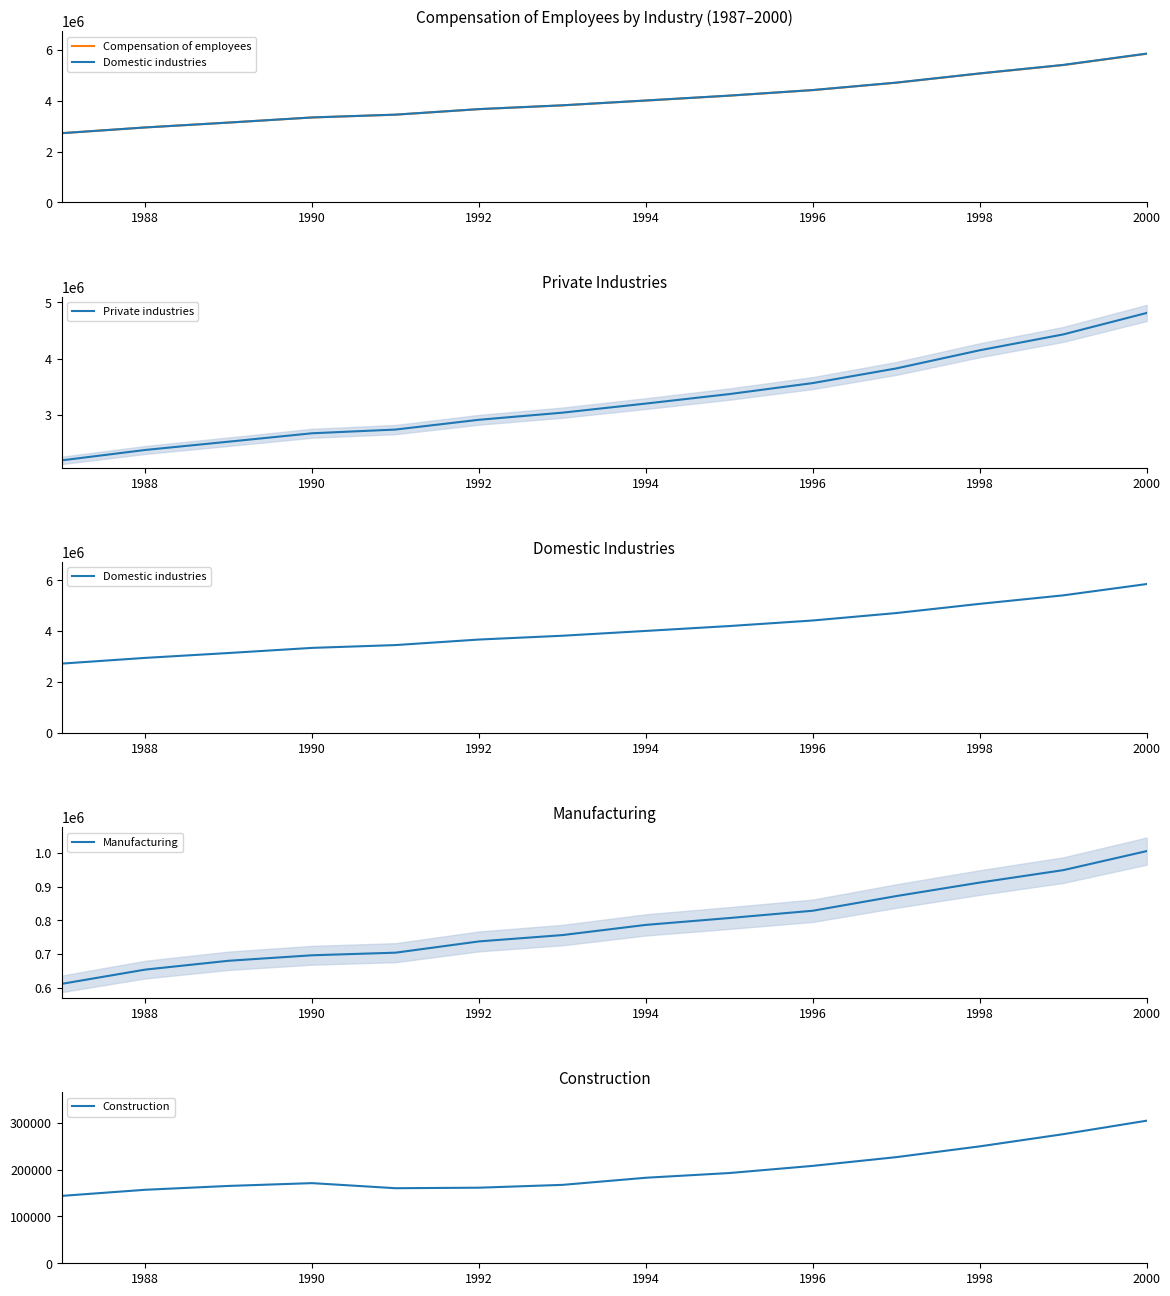

True or false: Private industries has a value of 4811250 at 2000.

True